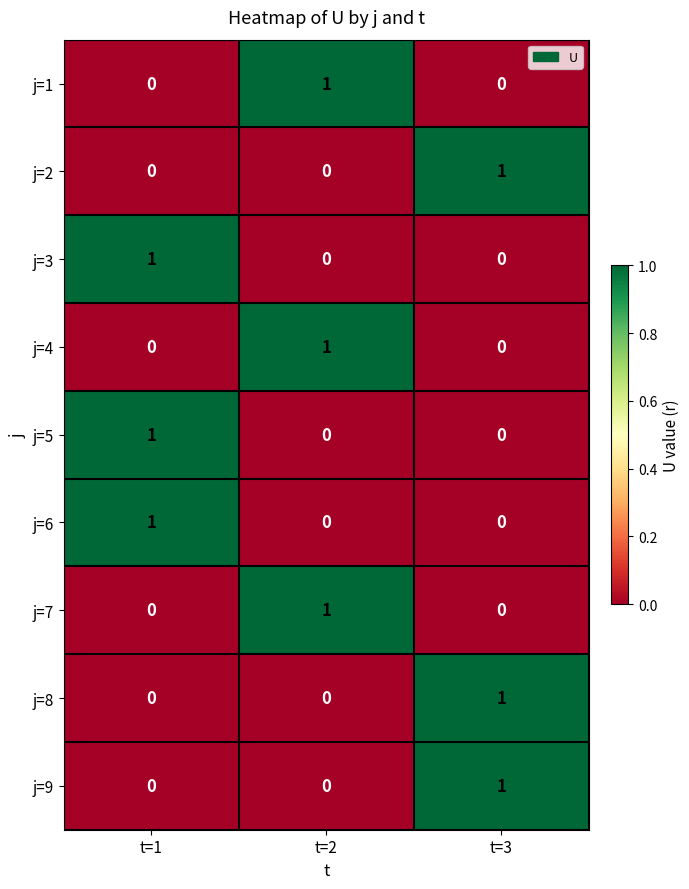

Is it true that j=1 equals 0 at t=1?

True